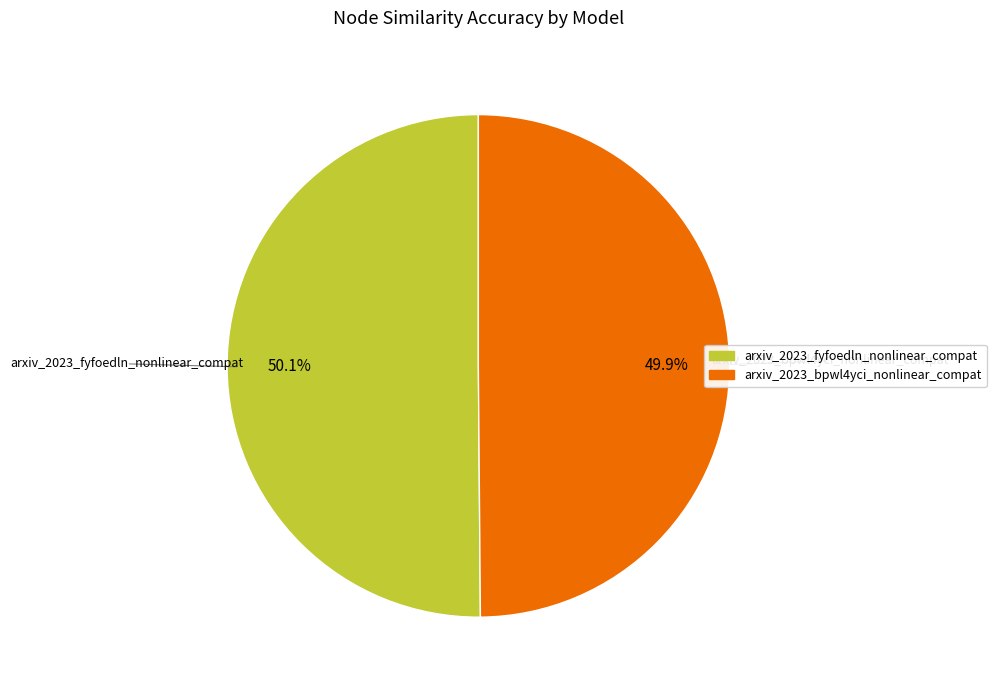

How many slices are in this pie chart?

2